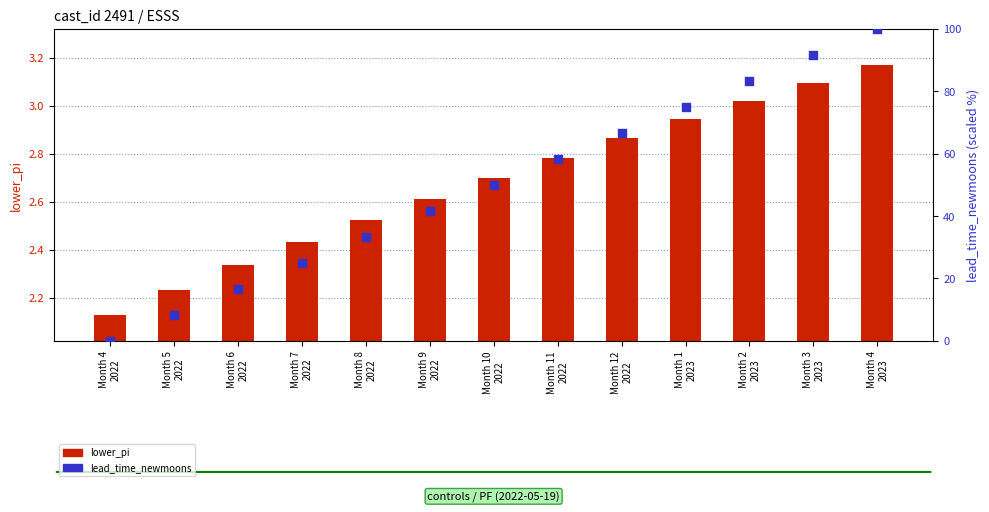

Which series reaches the maximum Y coordinate?

lead_time_newmoons (scaled 0-100)